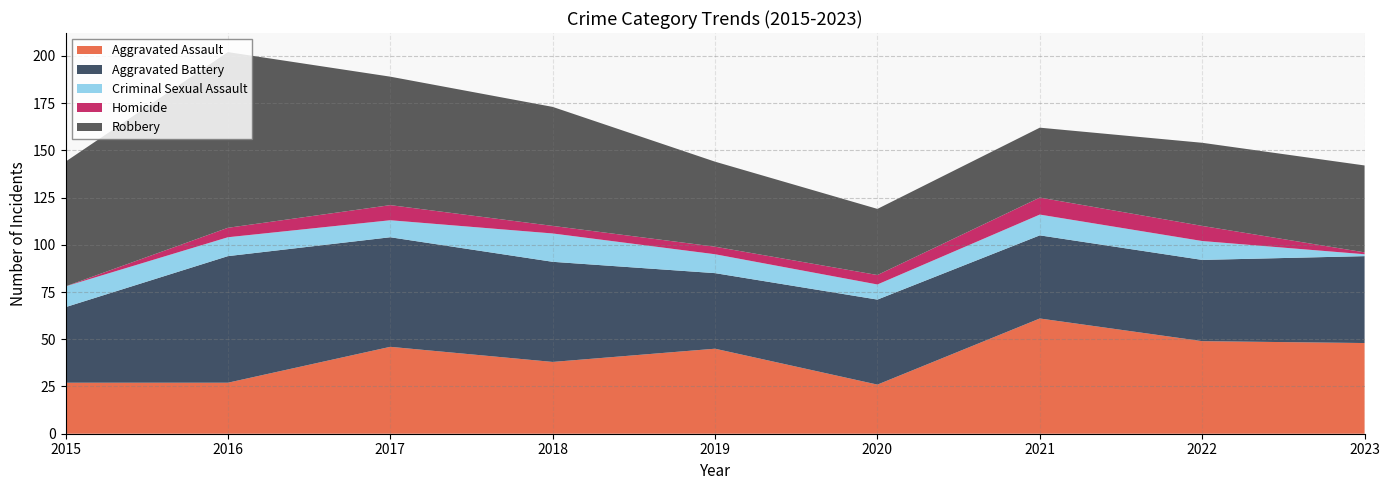

Reading left to right, extract all data points from this chart.

Aggravated Assault: 27	27	46	38	45	26	61	49	48
Aggravated Battery: 40	67	58	53	40	45	44	43	46
Criminal Sexual Assault: 11	10	9	15	10	8	11	10	1
Homicide: 0	5	8	4	4	5	9	8	1
Robbery: 66	93	68	63	45	35	37	44	46